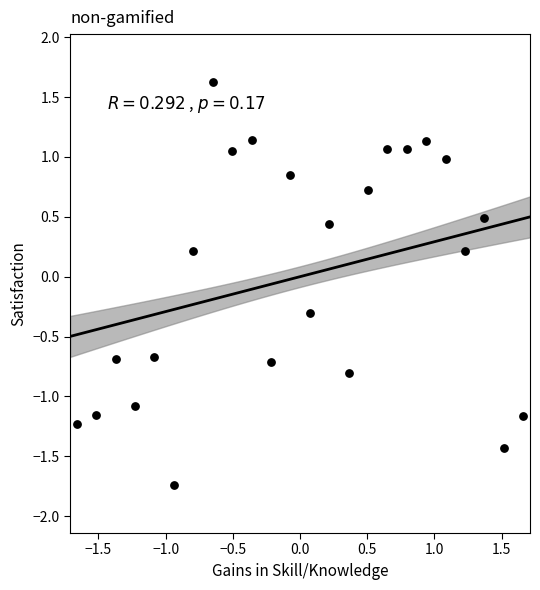

What is the range of X values (max minus min)?

3.3